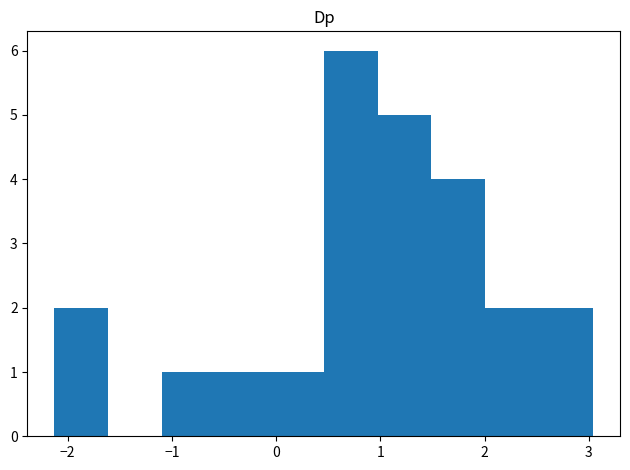

Reading left to right, list every bar in this chart as the range it spans on the x-axis followed by its height. Neither the bar edges nor the heights are printed on the chart, so give them approximately, as read against the axes.

-2.1 to -1.6: 2
-1.6 to -1.1: 0
-1.1 to -0.6: 1
-0.6 to -0.1: 1
-0.1 to 0.5: 1
0.5 to 1.0: 6
1.0 to 1.5: 5
1.5 to 2.0: 4
2.0 to 2.5: 2
2.5 to 3.0: 2